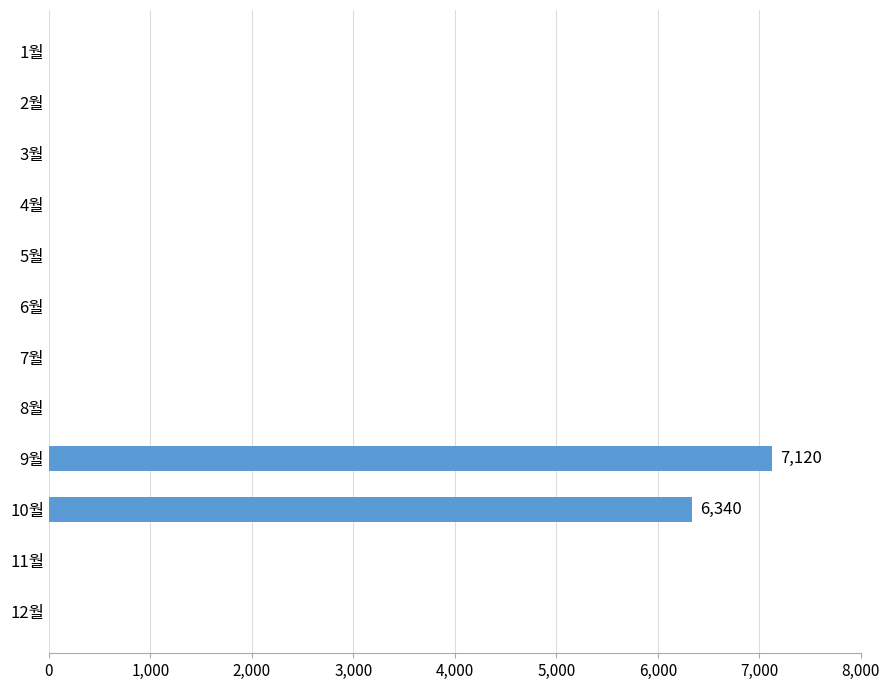

Which category has the highest value across all series?

9월